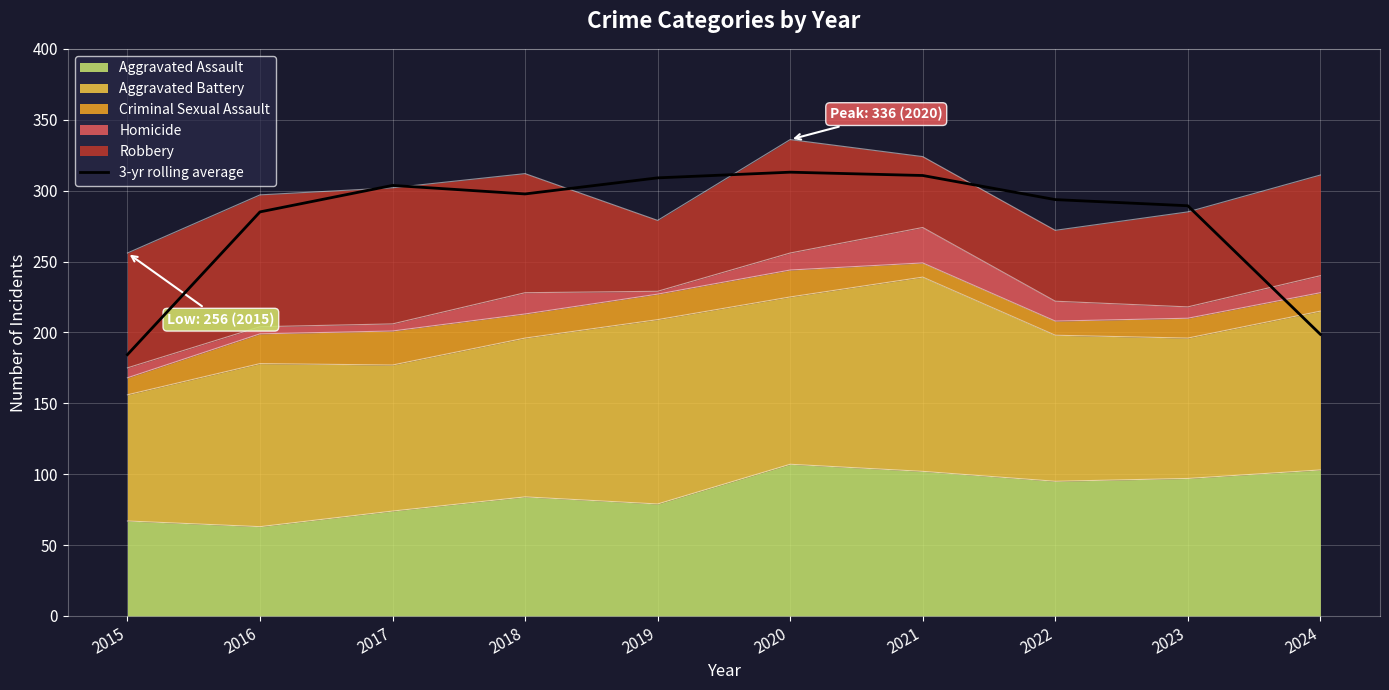

True or false: the data has more than 2 interior local peaks.

False